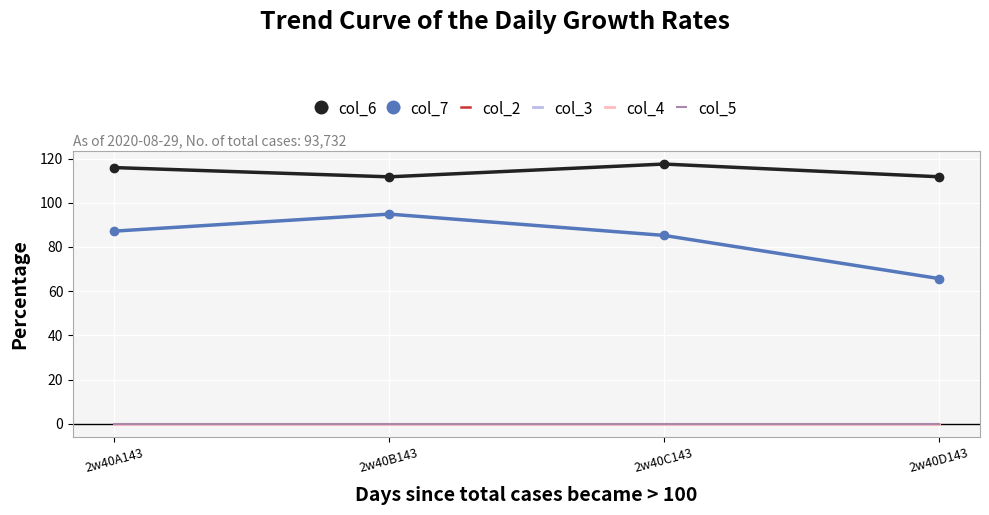

Reading right to left, transcribe all the data shown in this chart.

col_6: 2w40D143=111.8	2w40C143=117.5	2w40B143=111.7	2w40A143=115.9
col_7: 2w40D143=65.7	2w40C143=85.2	2w40B143=94.9	2w40A143=87.2
col_2: 2w40D143=0.0	2w40C143=0.0	2w40B143=0.0	2w40A143=0.0
col_3: 2w40D143=0.0	2w40C143=0.0	2w40B143=0.0	2w40A143=0.0
col_4: 2w40D143=0.0	2w40C143=0.0	2w40B143=0.0	2w40A143=0.0
col_5: 2w40D143=0.0	2w40C143=0.0	2w40B143=0.0	2w40A143=0.0